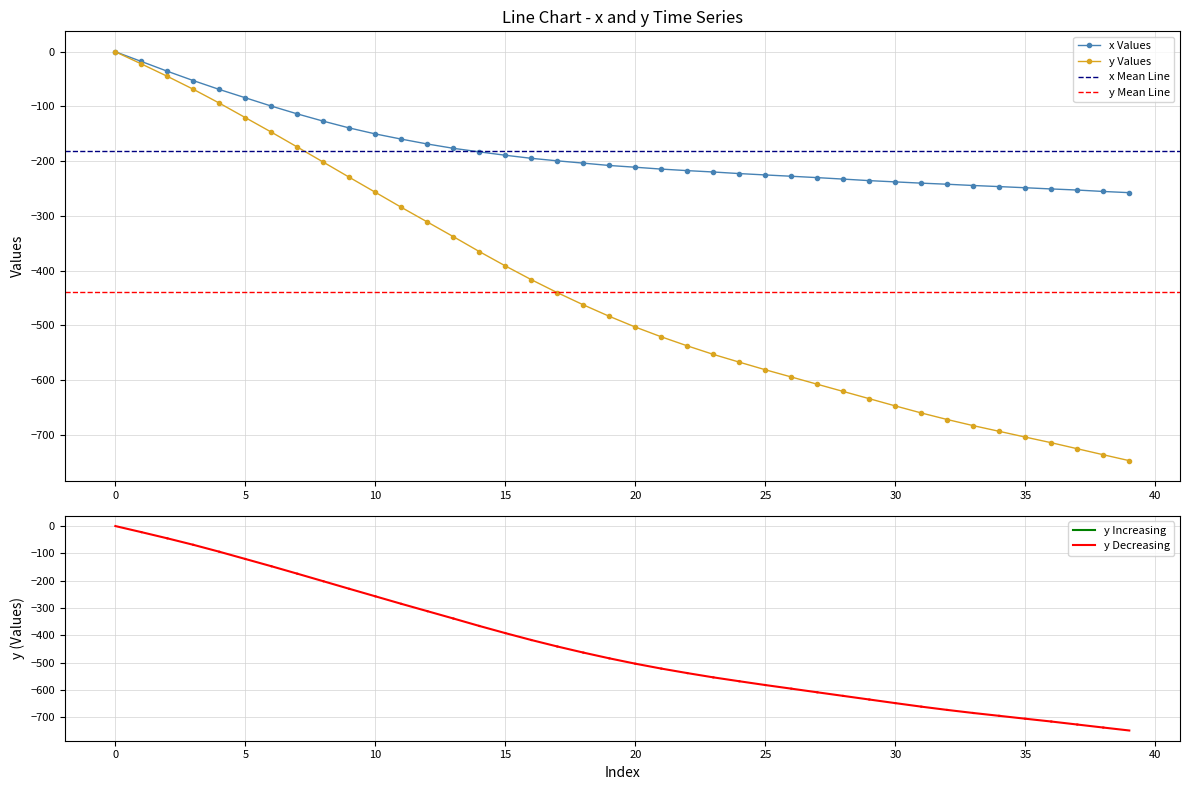

How many data points in x Values are above -207?

19